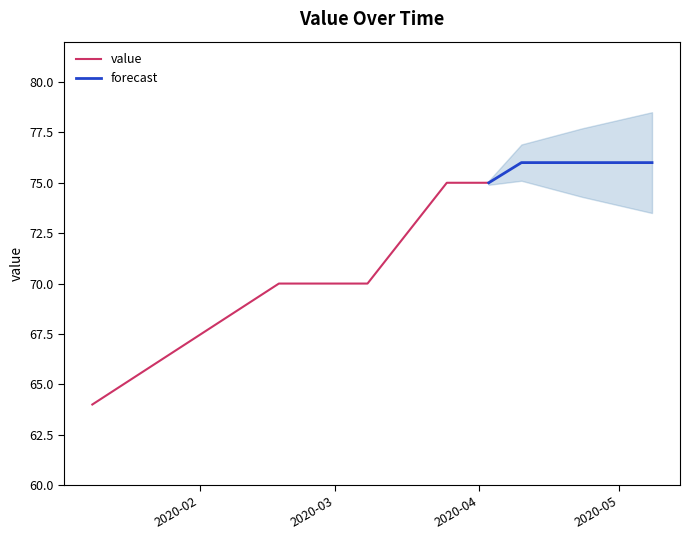

What is the sum of the values at 2020-02-18 and 2020-05-08?

146